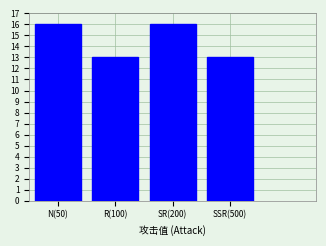

Reading left to right, what are all the values shown in this chart?

16	13	16	13